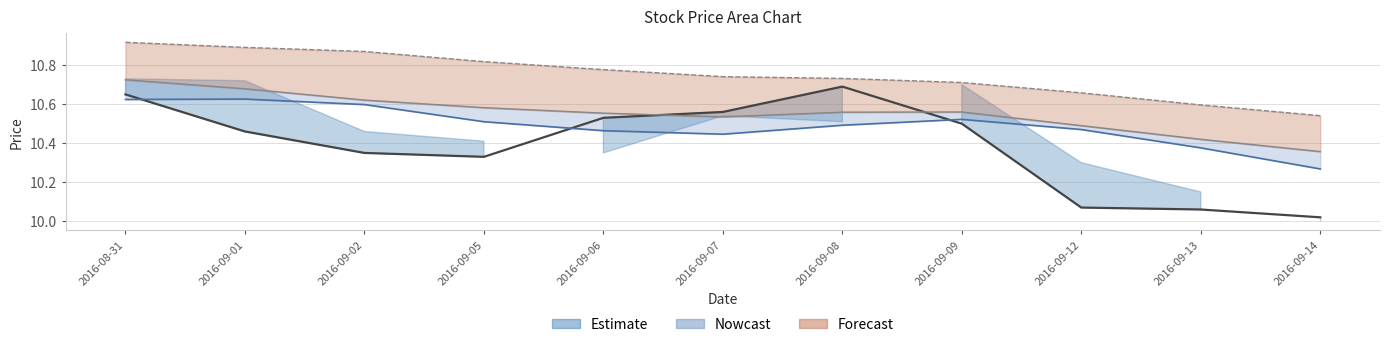

Where do close and ma5 first cross each other?

2016-08-31 and 2016-09-01